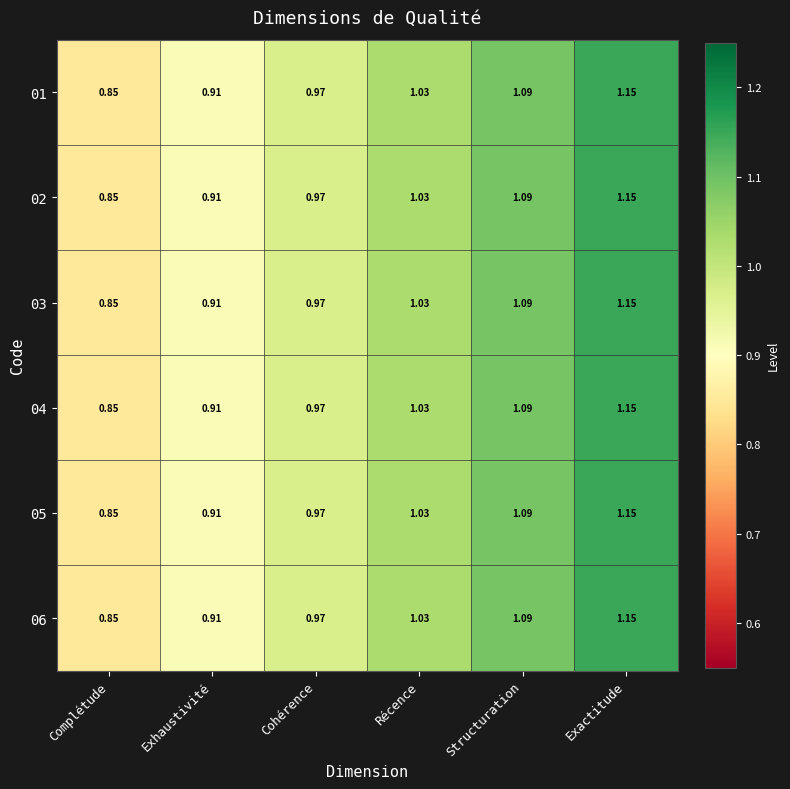

How many data points in 03 are less than 1?

3